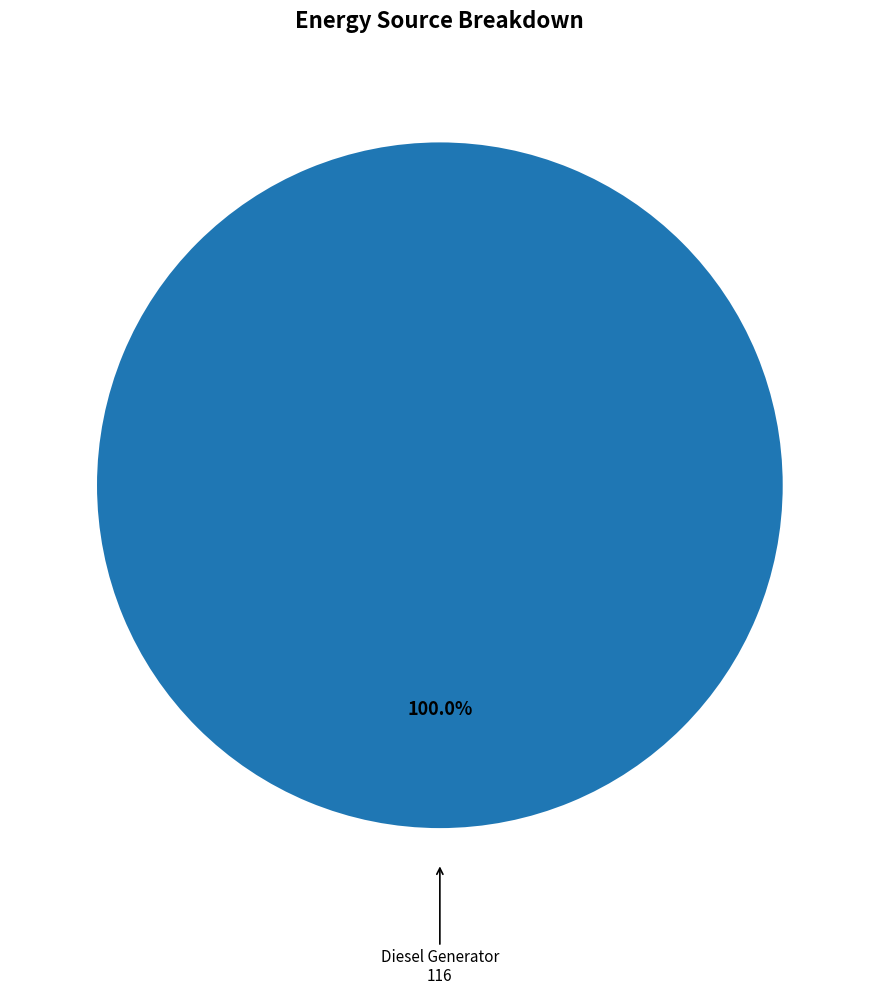

Rank the categories by value from highest to lowest.

Diesel Generator